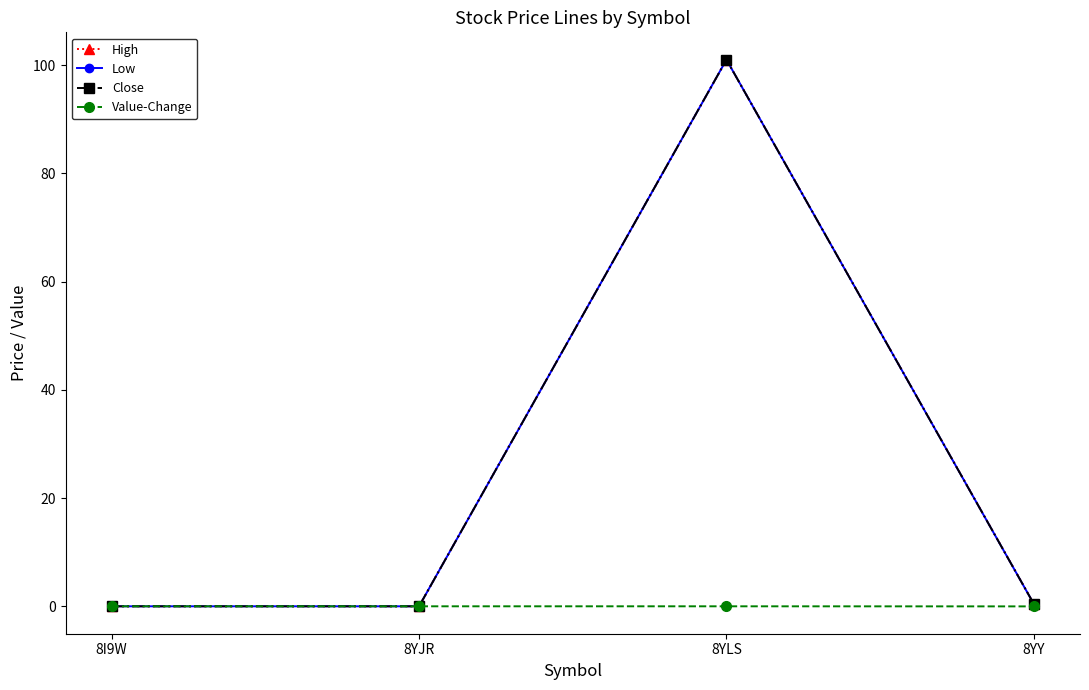

Which category has the highest value across all series?

8YLS